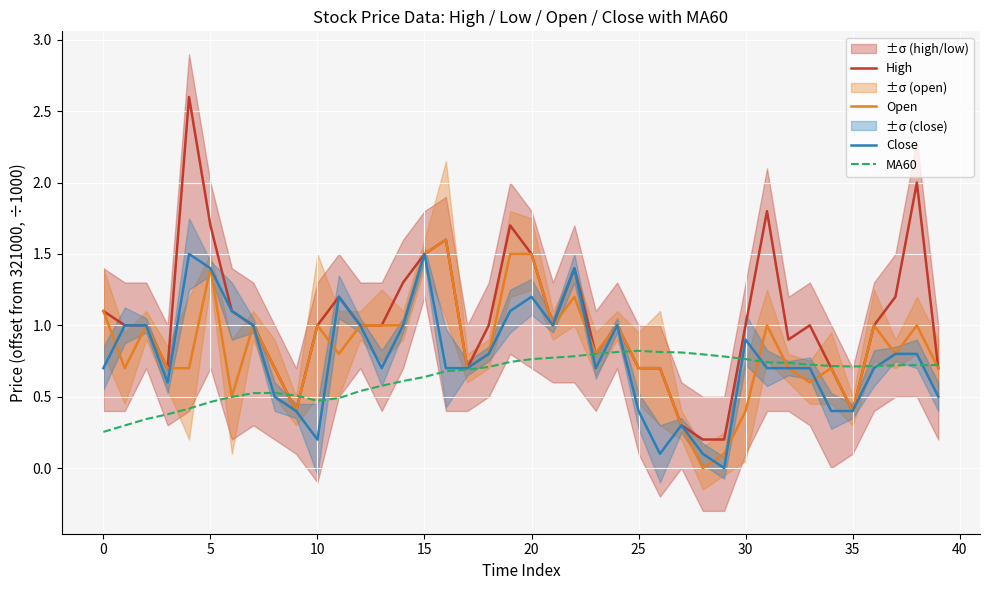

What are all the series names shown in the legend?

High, Open, Close, MA60